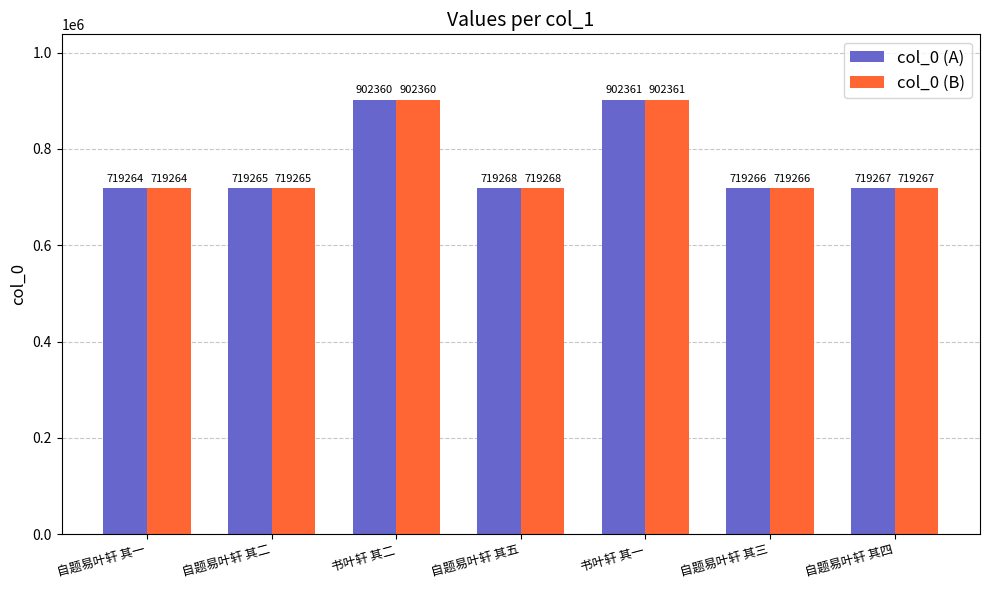

What is the smallest value displayed?

719264